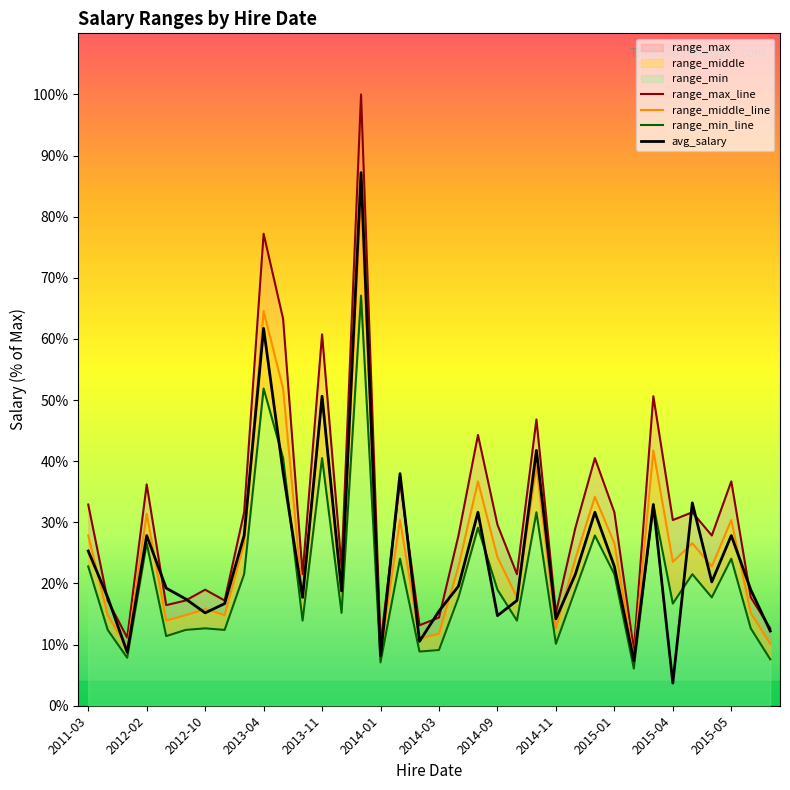

How many interior local peaks does the range_middle_line series have?

12